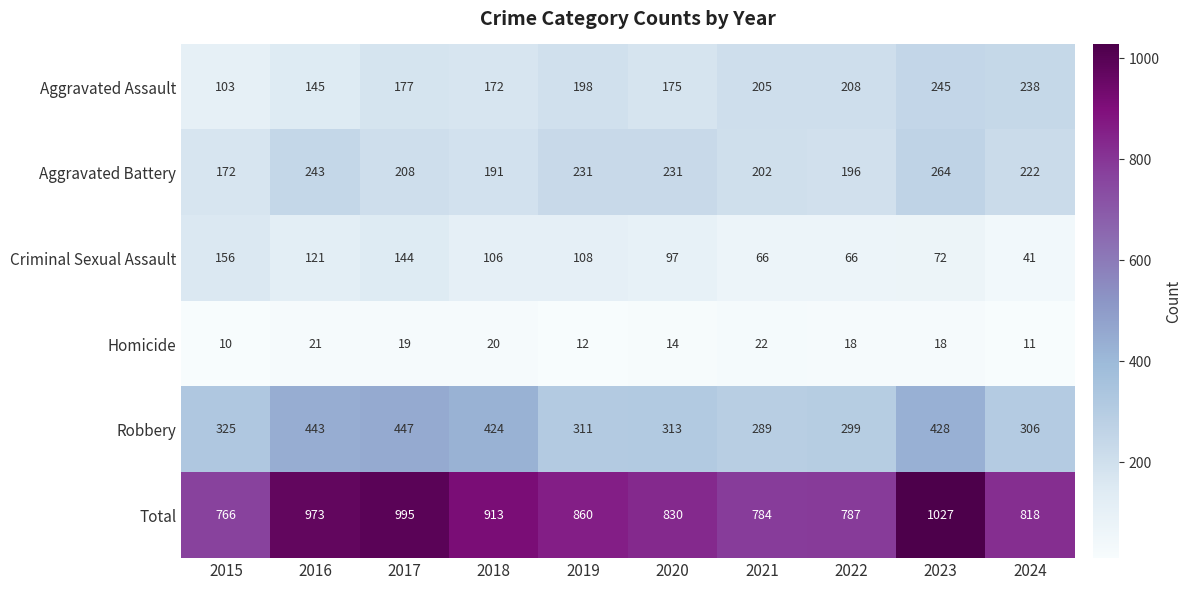

Which series has the widest spread of values?

Total